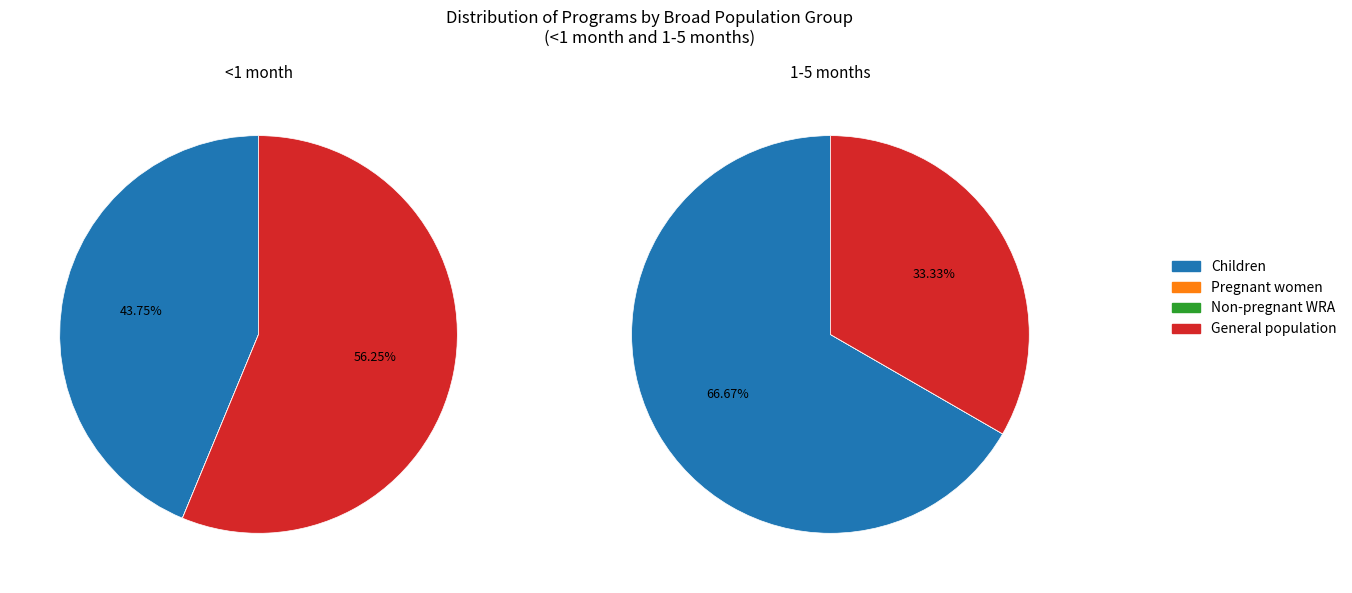

Is the sum of 30 and 14 greater than half?

No